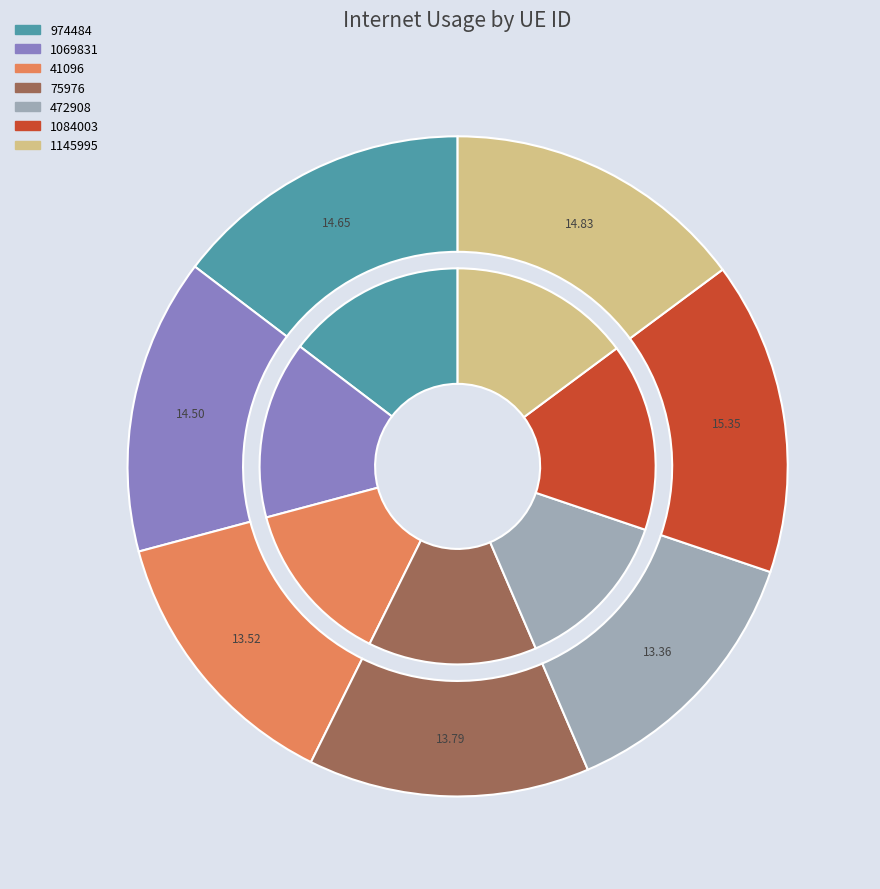

To the nearest percent, what is the difference between the 974484 and 75976 slice percentages?

1%